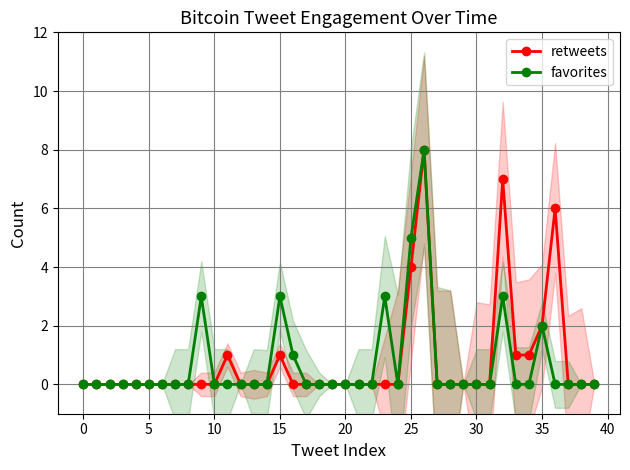

True or false: retweets has more than 1 points higher than both neighbors.

True